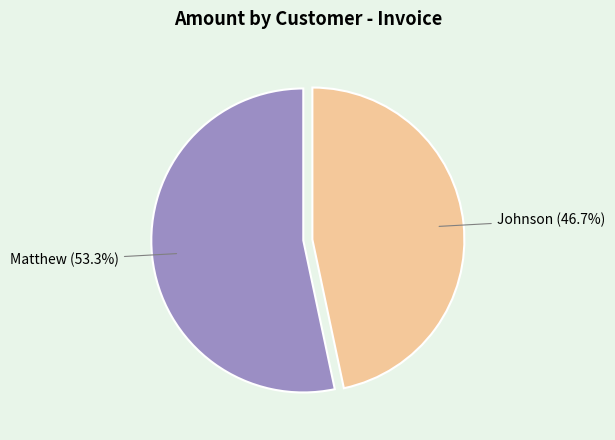

Do Matthew and Johnson together represent more than half of the pie?

Yes